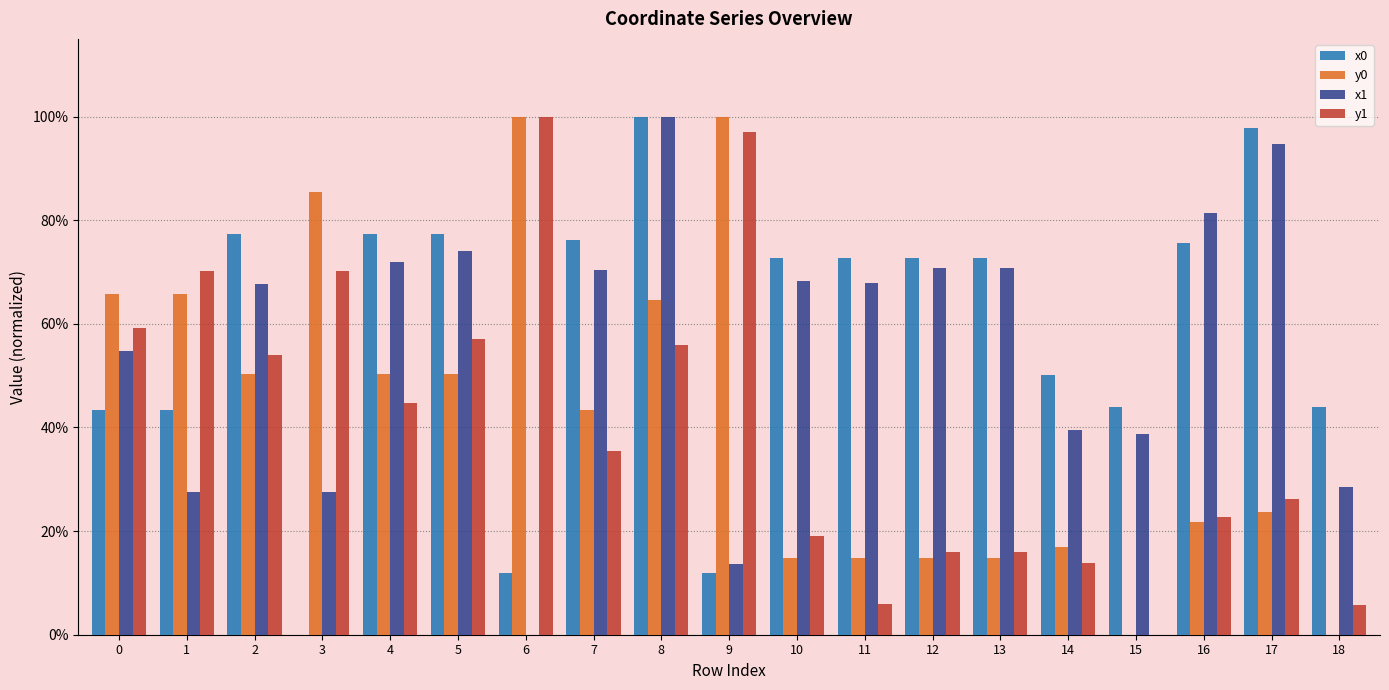

What is the sum of the x1 values at 10 and 5?

142.4